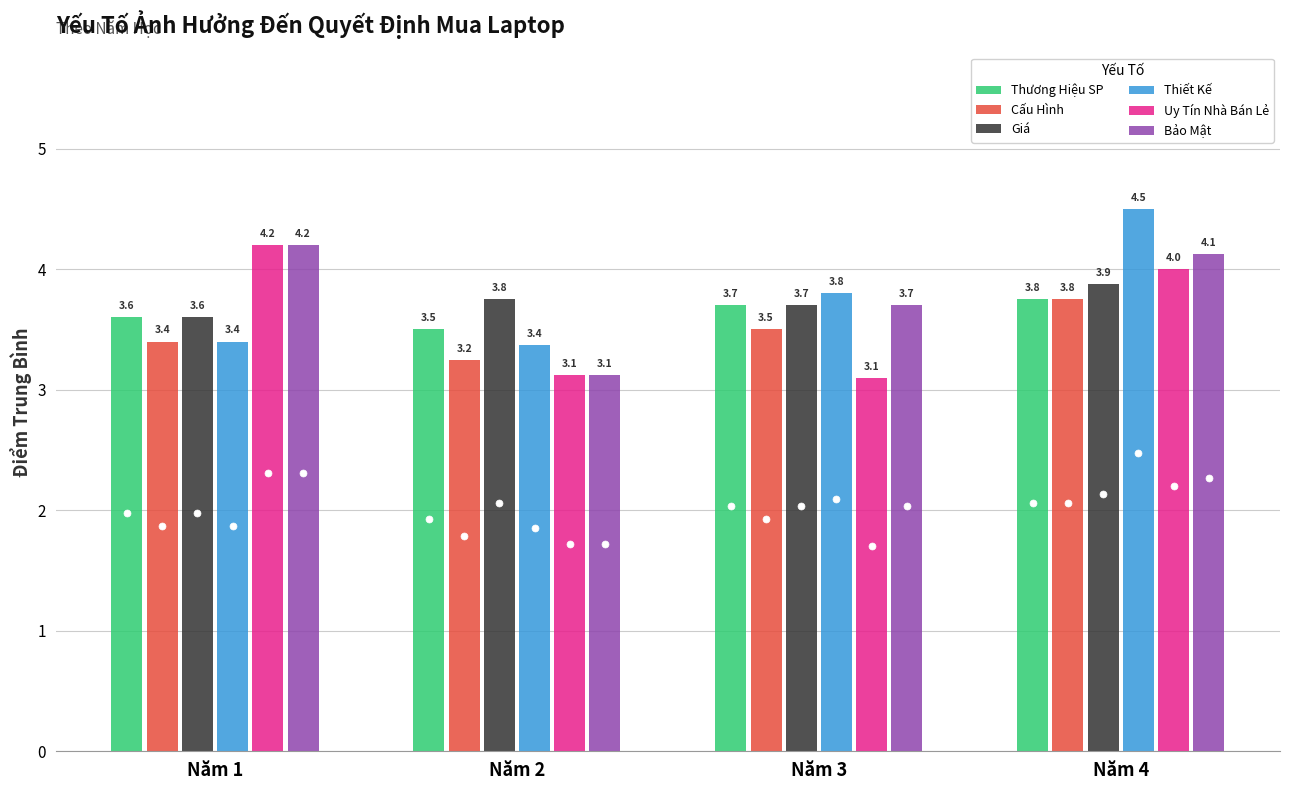

How many bars are there in each group?

6